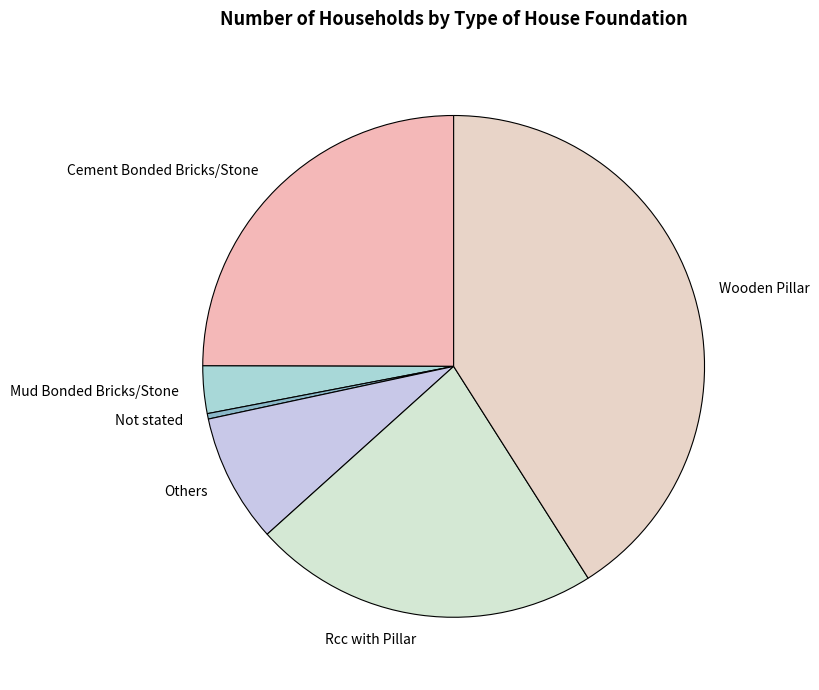

Count the number of slices in the pie.

6